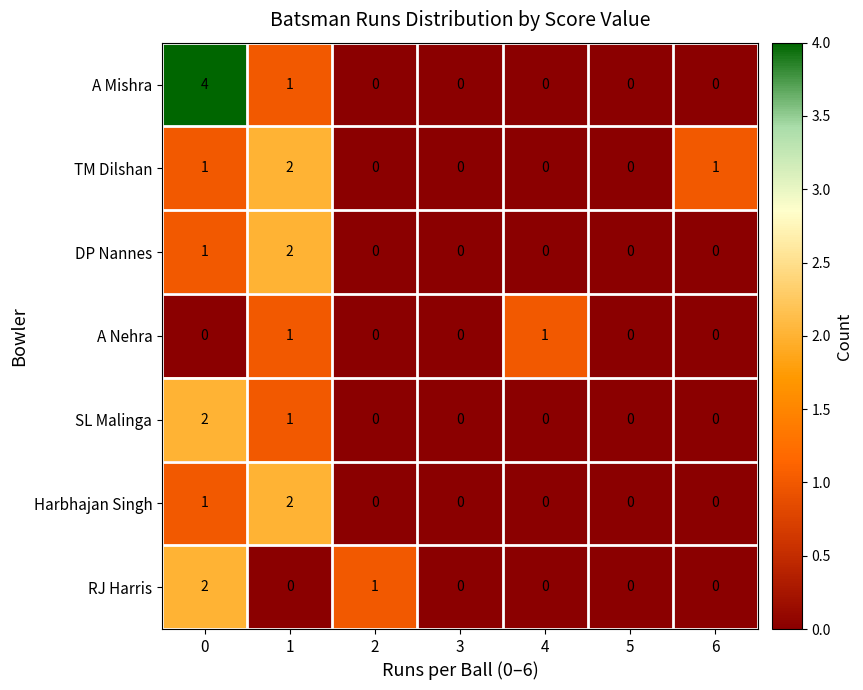

Which series has the largest total across all categories?

A Mishra